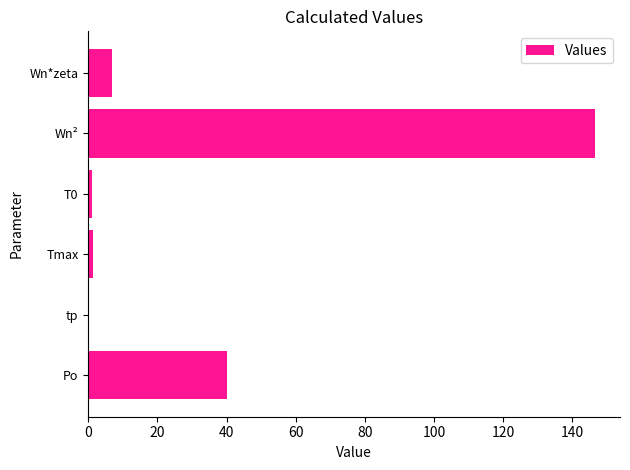

What is the sum of the values at Po and Wn*zeta?

46.8